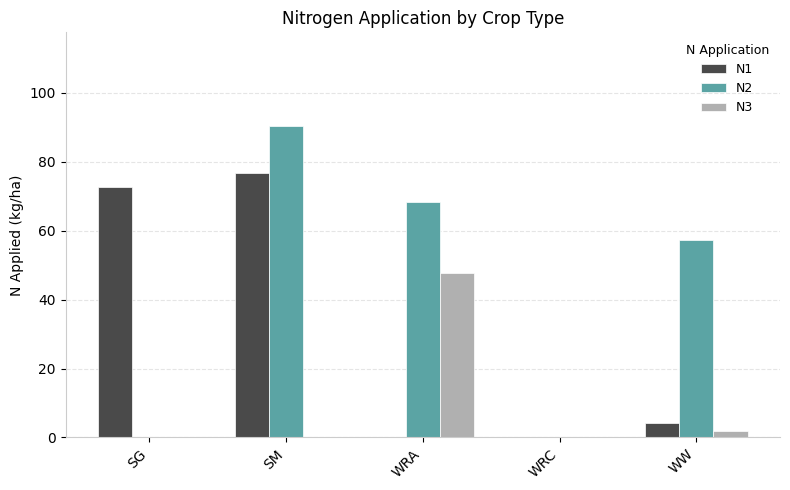

Which series has the largest total across all categories?

N2